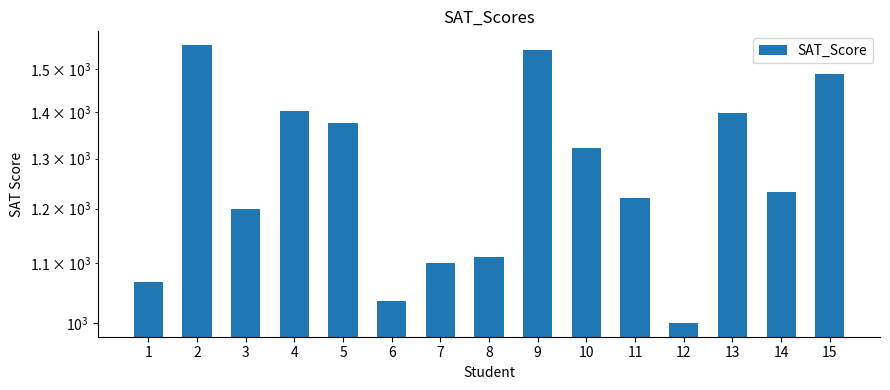

Reading left to right, transcribe all the data shown in this chart.

1068	1558	1200	1402	1377	1035	1100	1111	1545	1323	1221	1000	1399	1232	1488